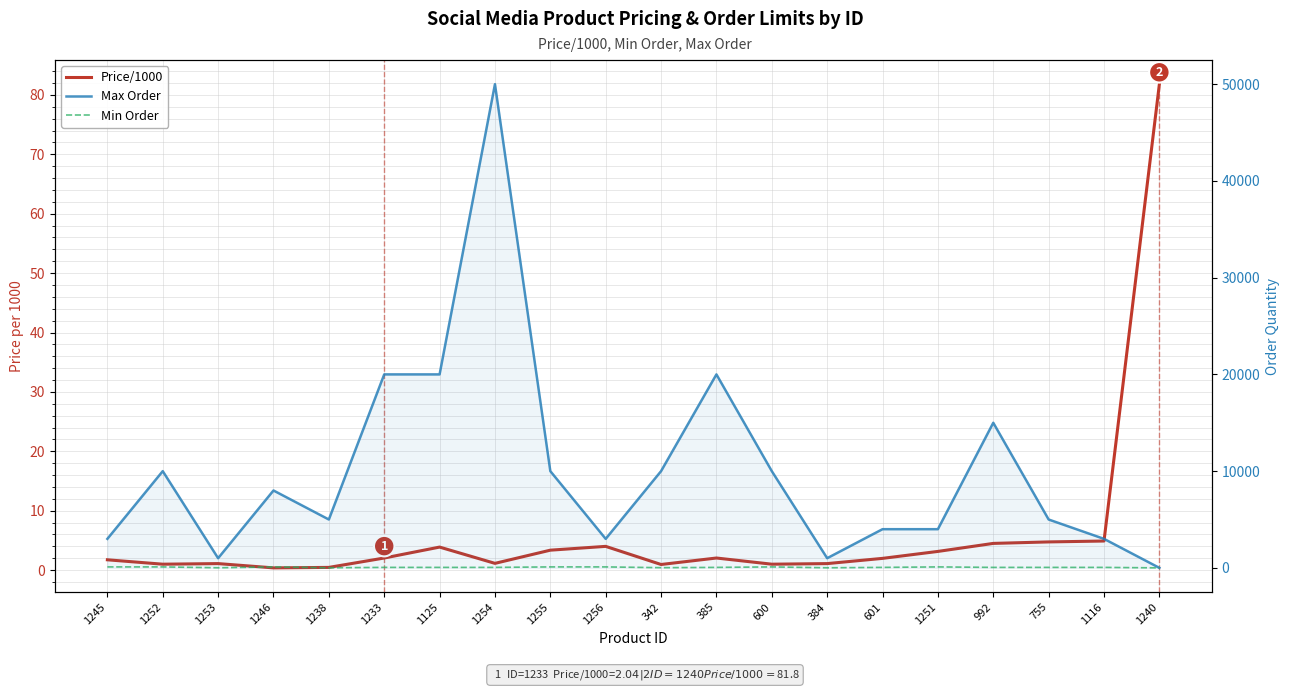

Reading right to left, what are all the values shown in this chart?

Price/1000: 1240=81.8	1116=4.9	755=4.8	992=4.5	1251=3.1	601=2.0	384=1.1	600=1.0	385=2.0	342=0.9	1256=4.0	1255=3.4	1254=1.1	1125=3.9	1233=2.0	1238=0.5	1246=0.4	1253=1.1	1252=1.0	1245=1.7
Max Order: 1240=1.0	1116=3000.0	755=5000.0	992=15000.0	1251=4000.0	601=4000.0	384=1000.0	600=10000.0	385=20000.0	342=10000.0	1256=3000.0	1255=10000.0	1254=50000.0	1125=20000.0	1233=20000.0	1238=5000.0	1246=8000.0	1253=1000.0	1252=10000.0	1245=3000.0
Min Order: 1240=1.0	1116=50.0	755=50.0	992=50.0	1251=100.0	601=50.0	384=10.0	600=100.0	385=50.0	342=20.0	1256=100.0	1255=100.0	1254=50.0	1125=50.0	1233=50.0	1238=10.0	1246=100.0	1253=10.0	1252=100.0	1245=100.0